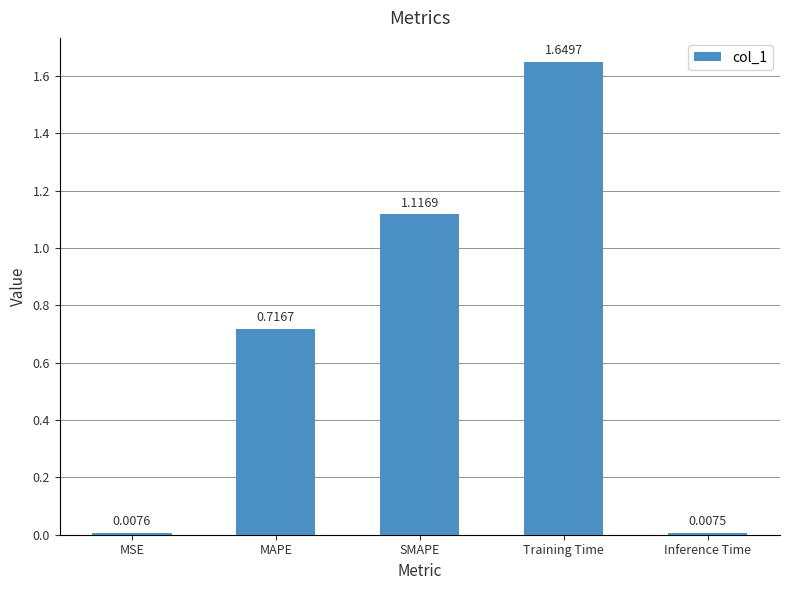

At which category does the chart reach its minimum across all series?

Inference Time